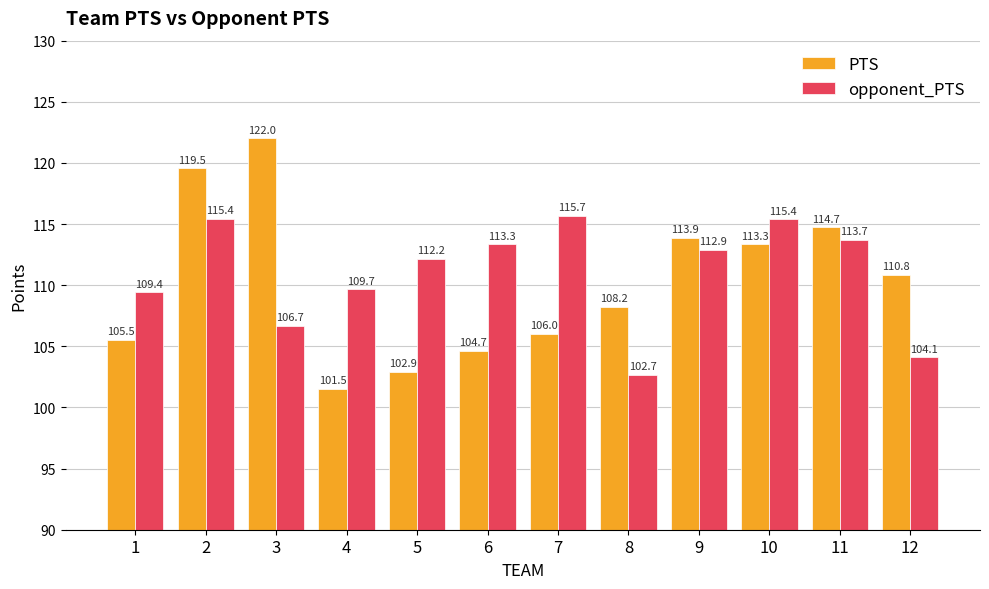

Is the value of PTS at 2 greater than the value of opponent_PTS at 1?

Yes